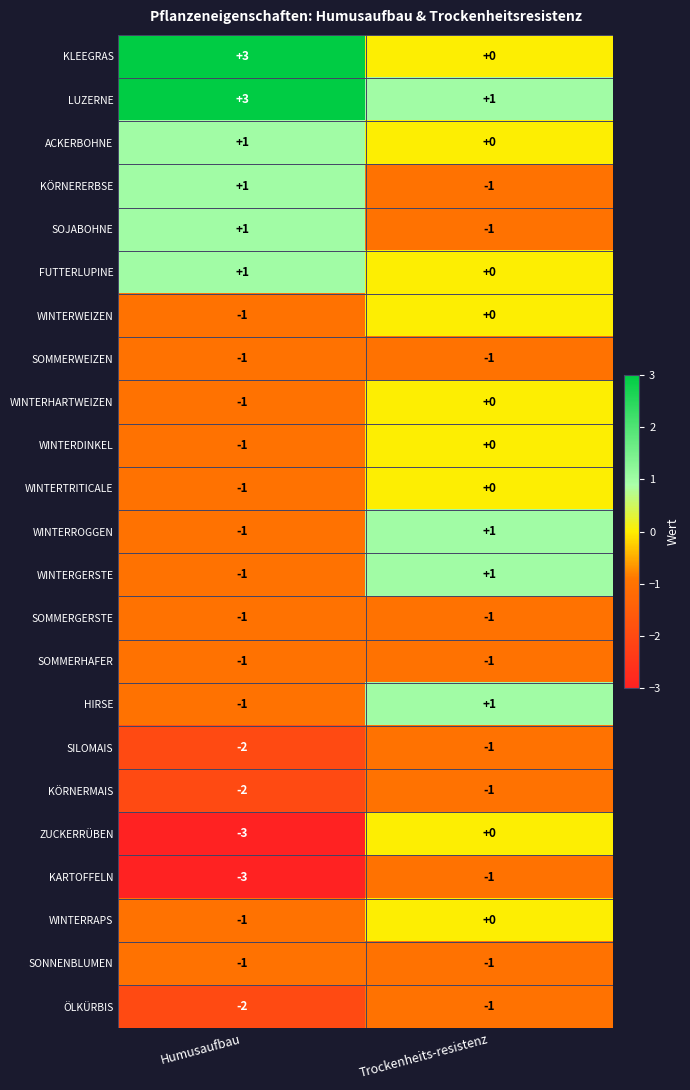

What is the maximum value shown in the chart?

3